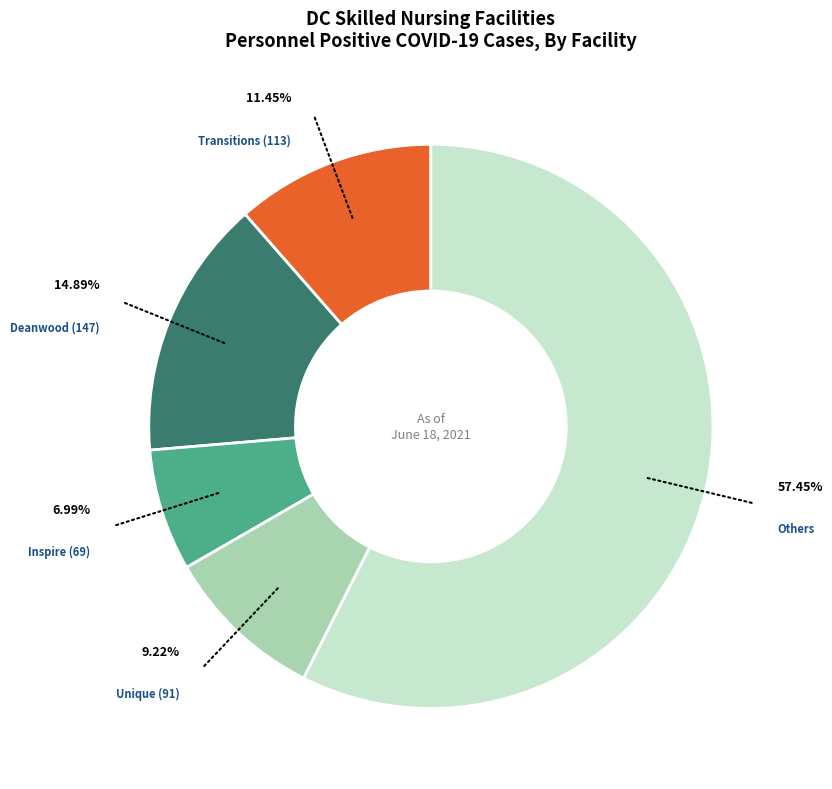

Which slice is the largest?

Others